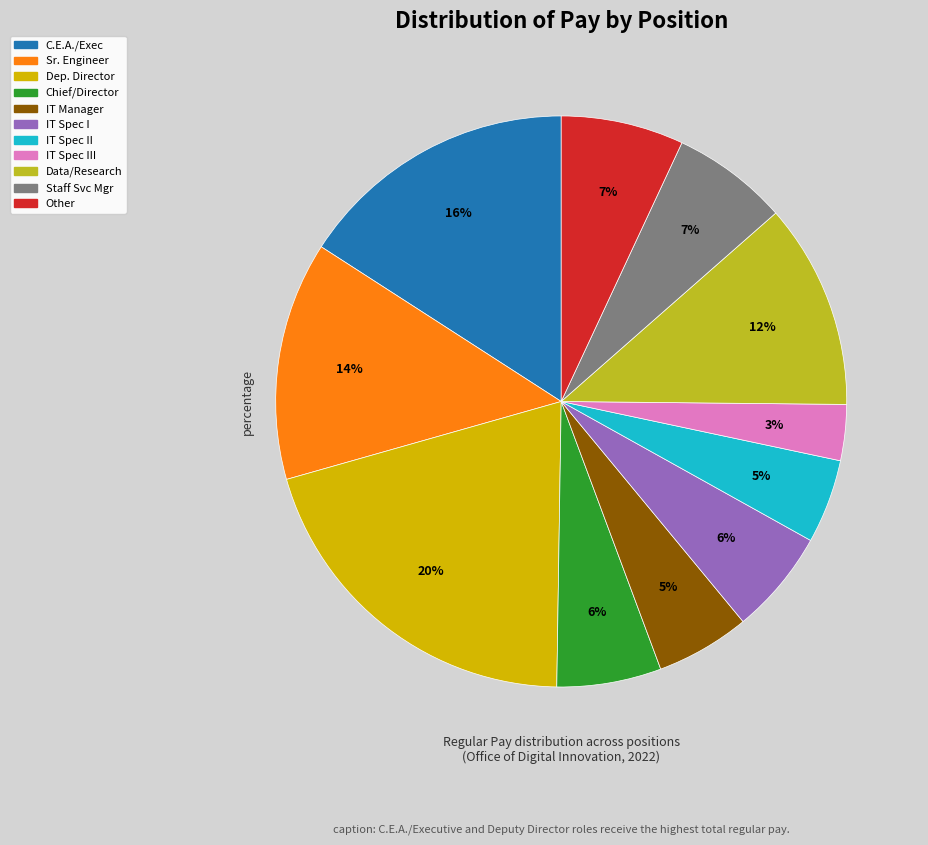

To the nearest percent, what is the difference between the largest and smallest slice percentages?

17%